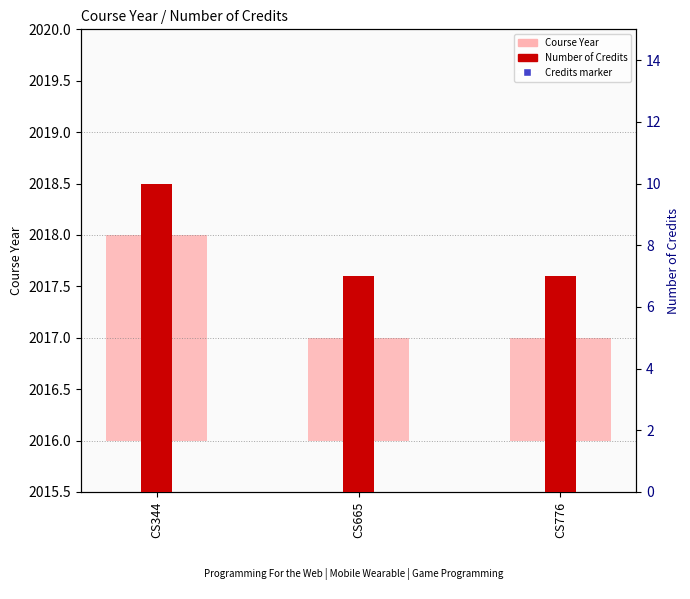

What are all the series names shown in the legend?

Course Year, Credits (marker), Number of Credits